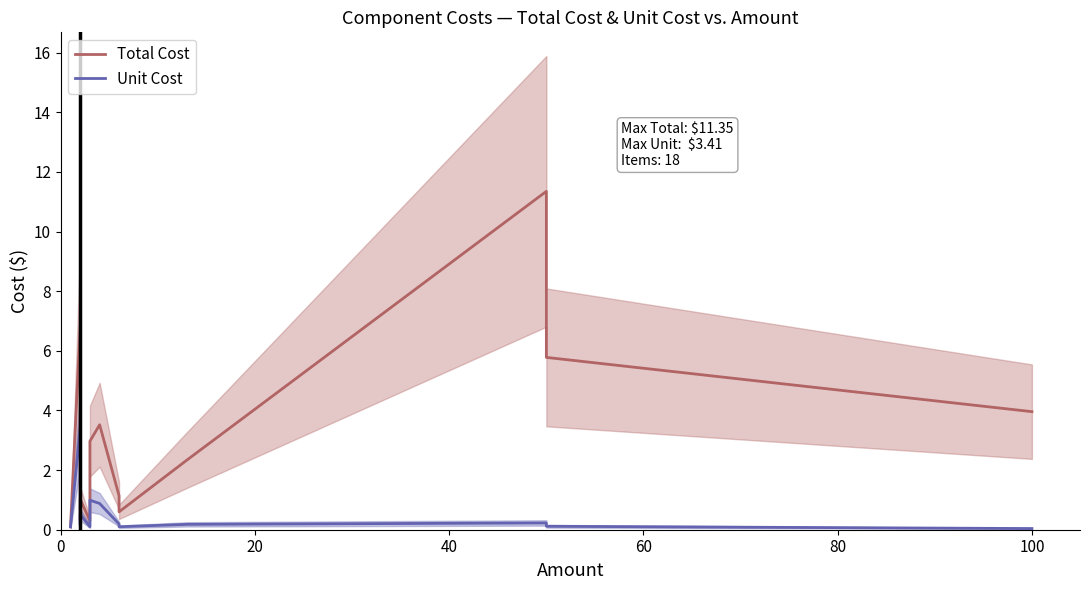

Rank the series by their maximum value, from lowest to highest.

Unit Cost, Total Cost